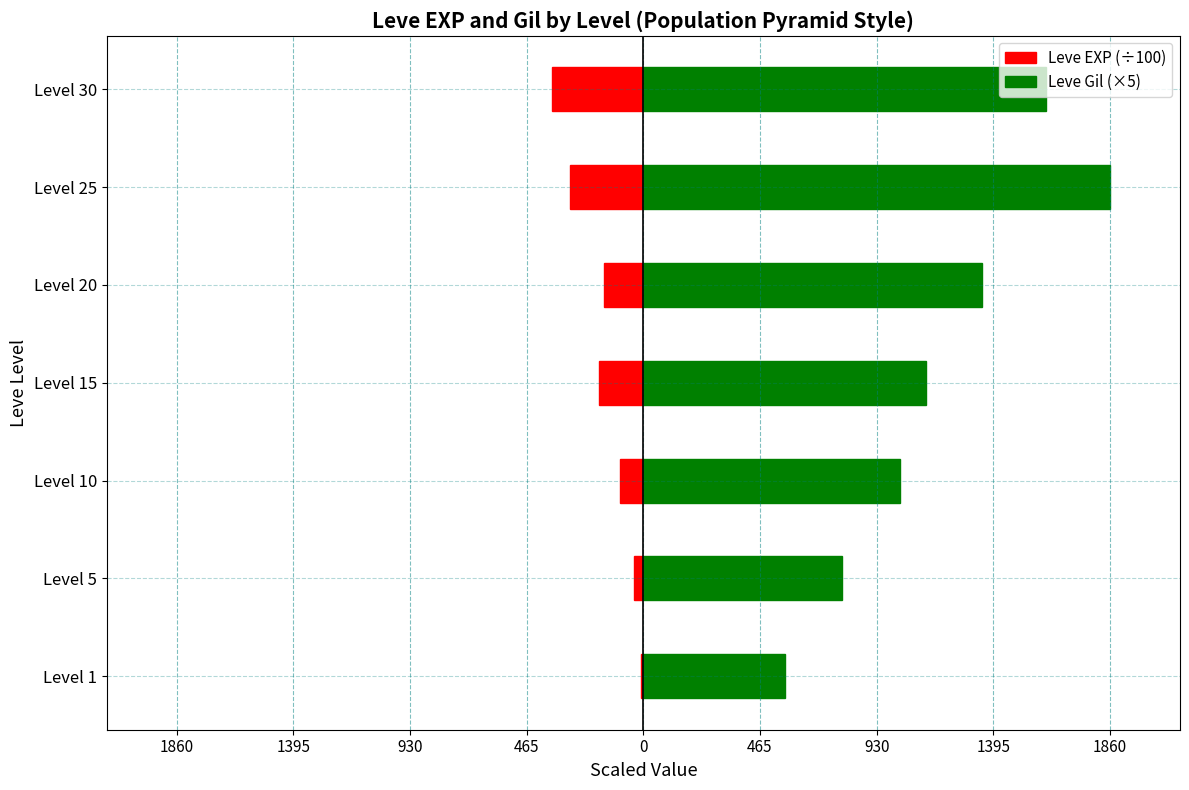

At Level 20, list the series in order from largest to smallest.

Leve Gil (×5), Leve EXP (÷100)